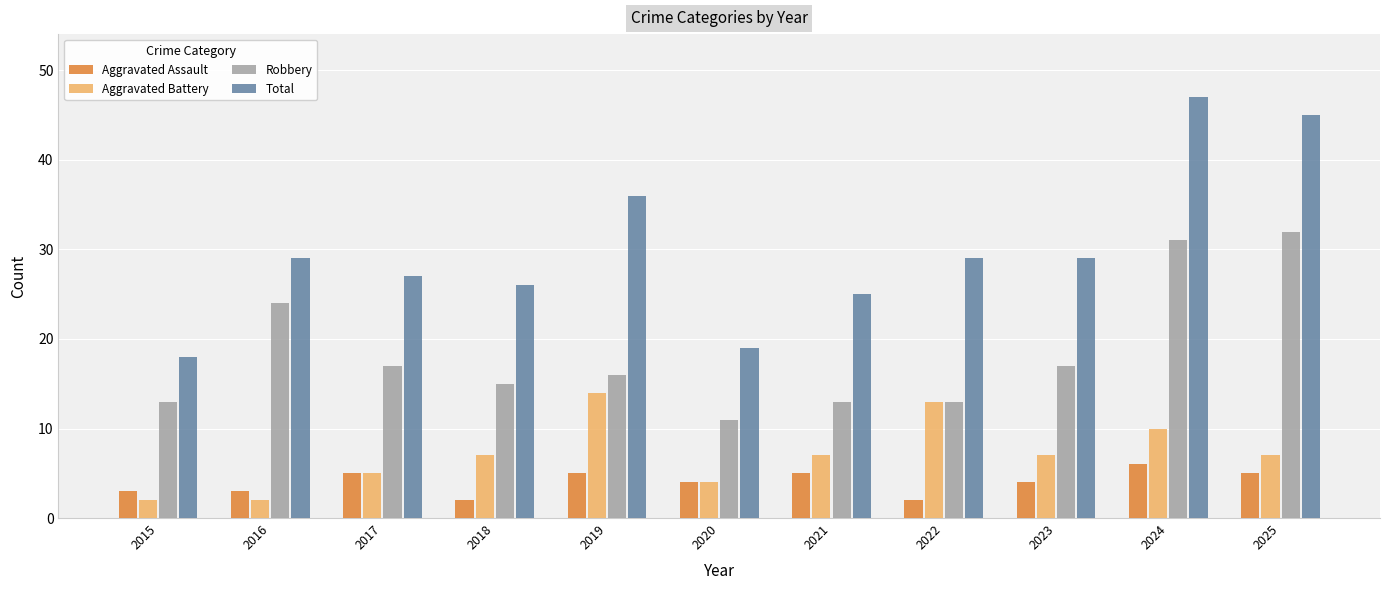

Which series has the largest range (max minus min)?

Total